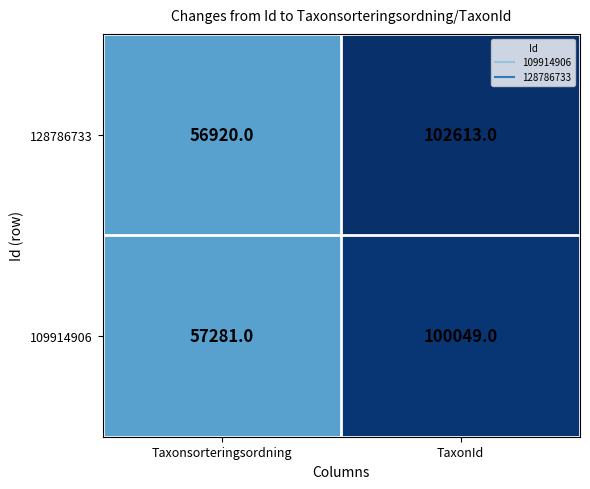

Where is 109914906 nearest to the value 78665?

Taxonsorteringsordning